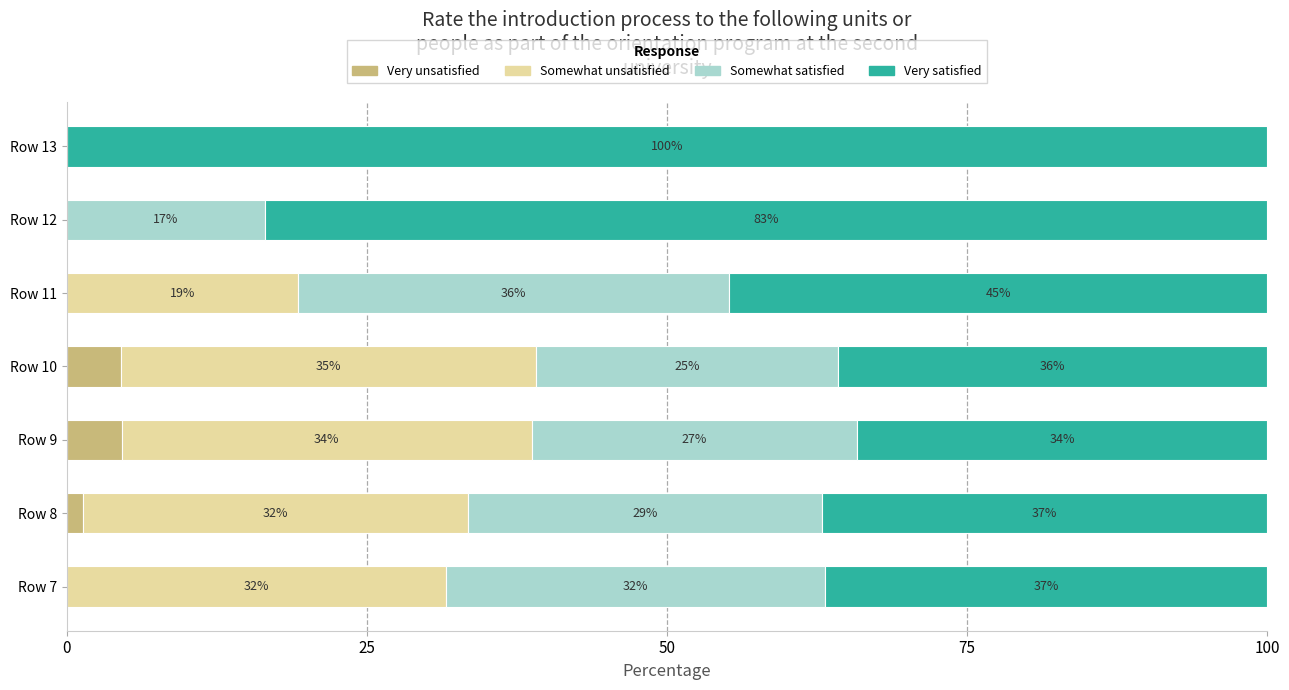

How many values in Very unsatisfied are above zero?

3